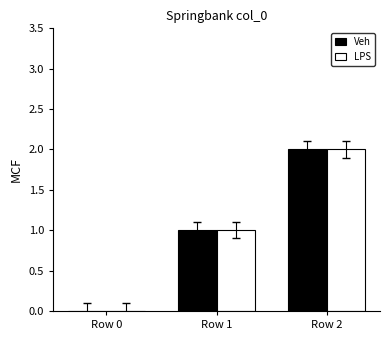

How many Veh values are between 0 and 2?

3